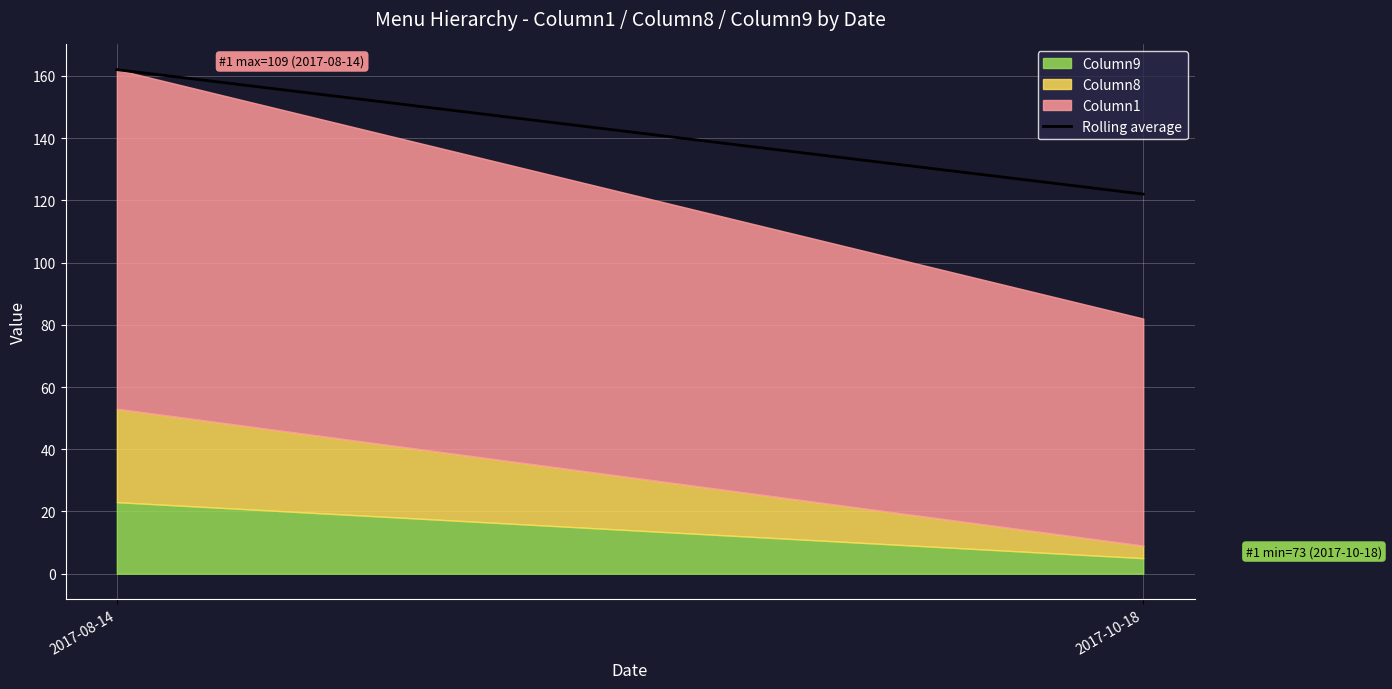

Reading right to left, list the values for the Column9 series.

2017-10-18=5	2017-08-14=23